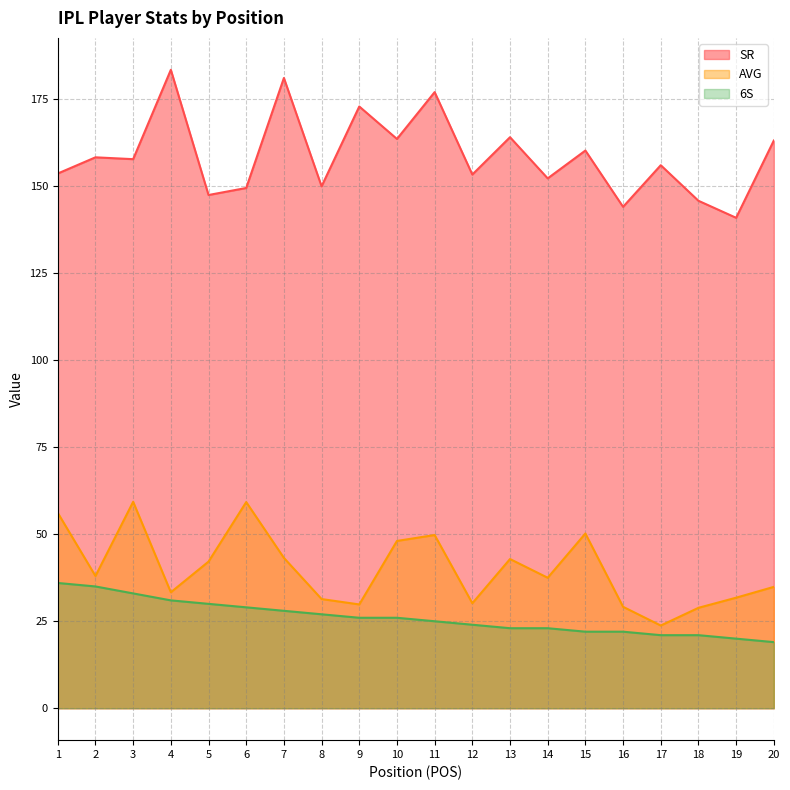

The SR series shows 177.1 at 11. True or false?

True